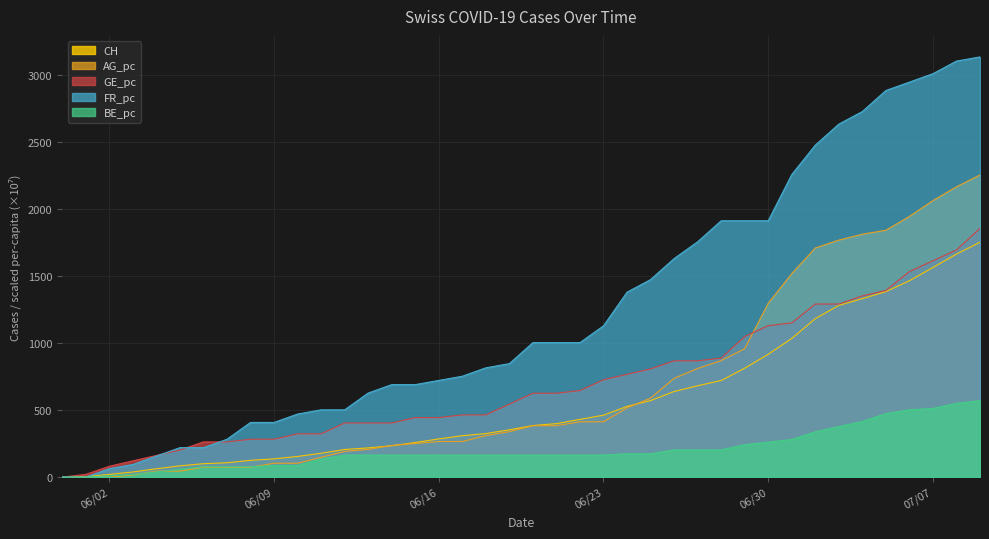

What is the highest value of the AG_pc series?

2255.9